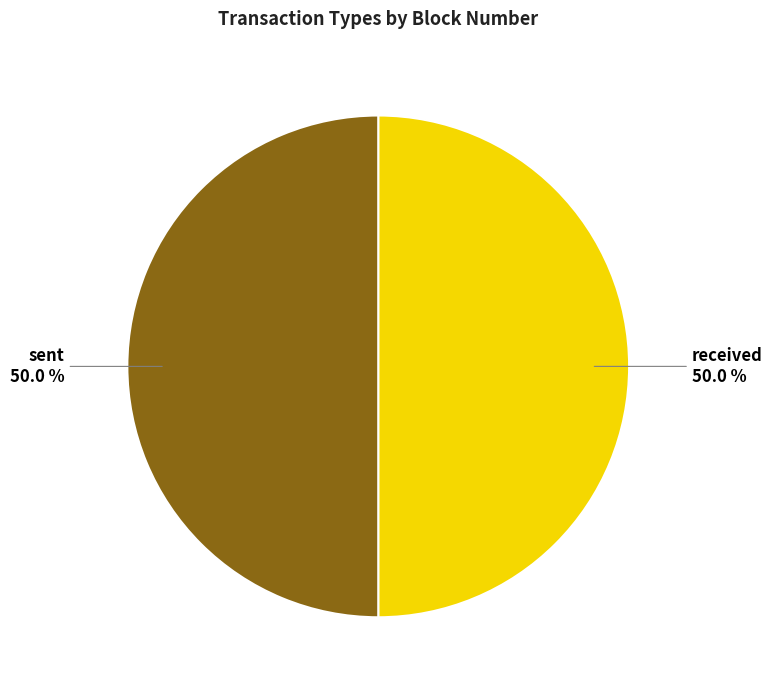

The sent slice represents 58% of the pie. True or false?

False